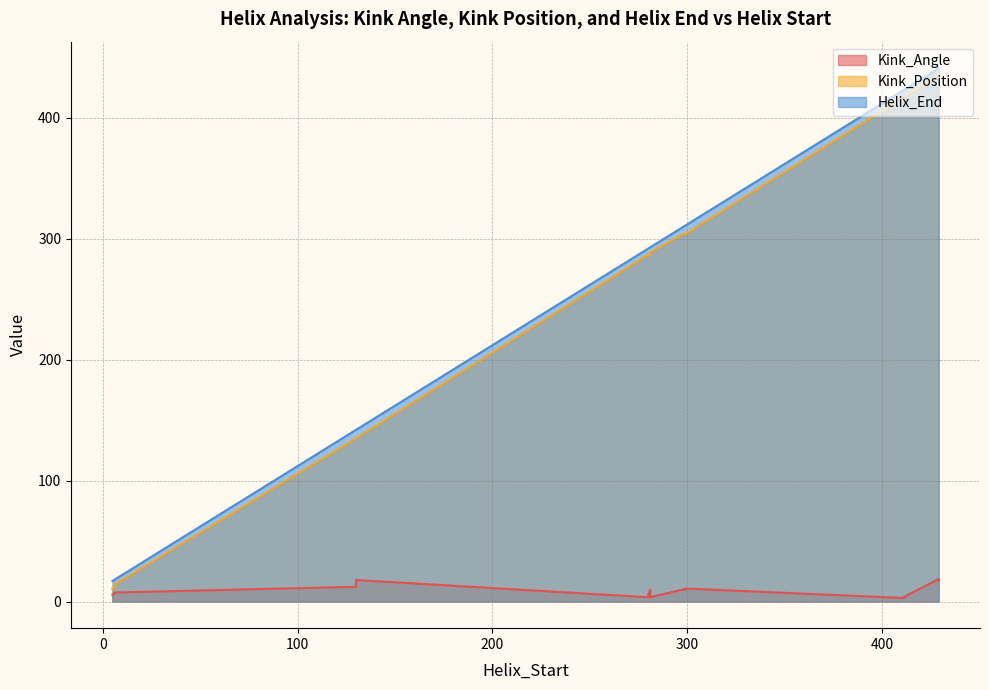

Where is Helix_End nearest to the value 229?

280